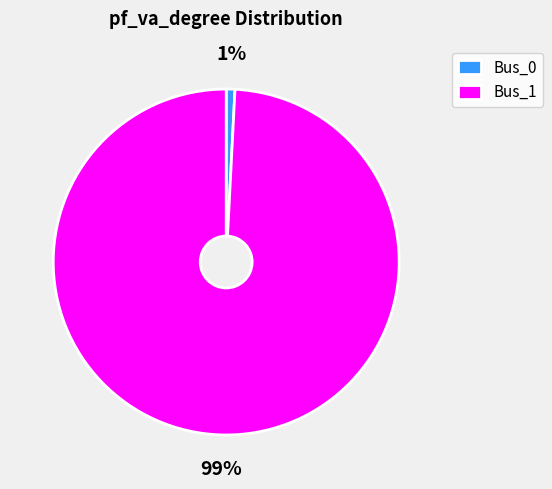

To the nearest percent, what is the combined percentage of Bus_0 and Bus_1?

100%